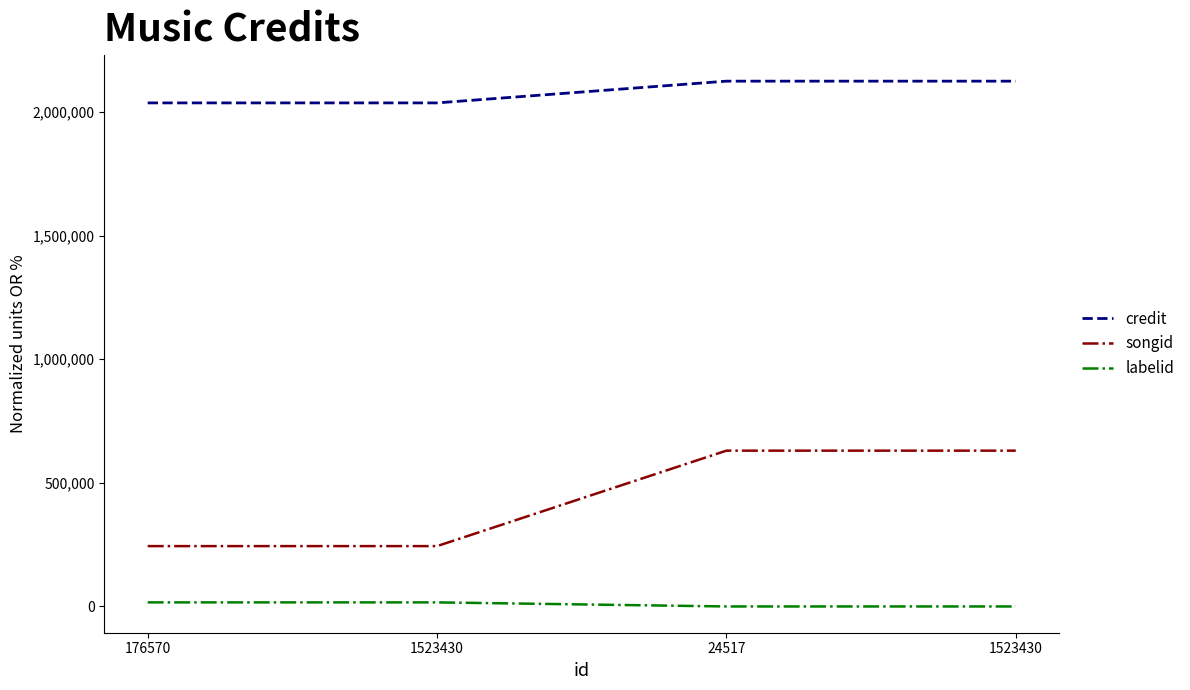

How many lines are shown in the chart?

3